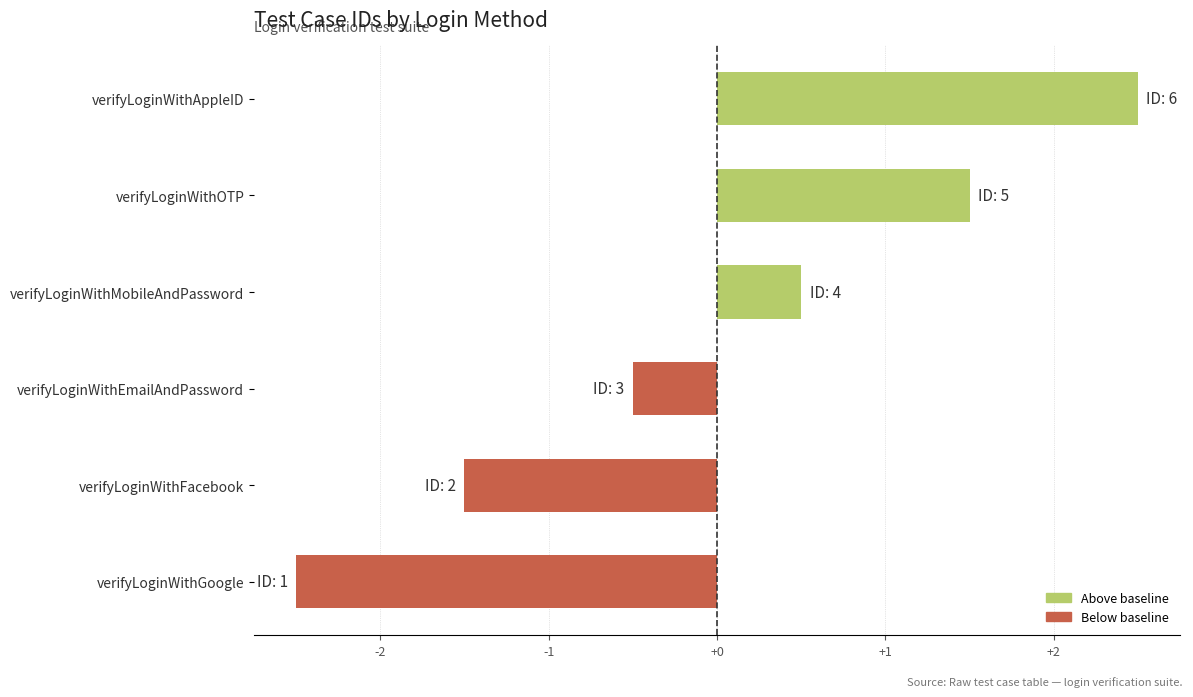

List the labels in order of value, smallest first.

verifyLoginWithGoogle, verifyLoginWithFacebook, verifyLoginWithEmailAndPassword, verifyLoginWithMobileAndPassword, verifyLoginWithOTP, verifyLoginWithAppleID